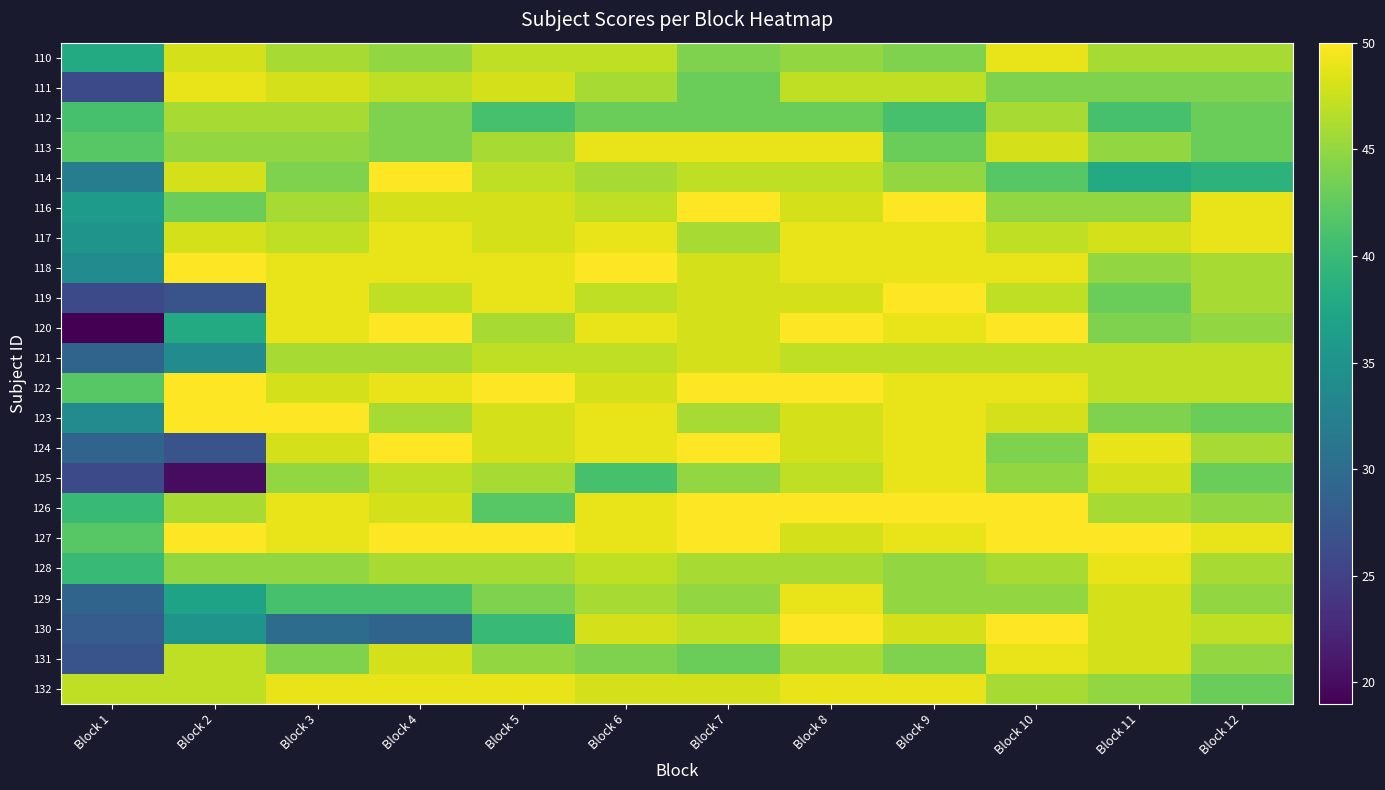

List the series in order of their peak value, highest first.

114, 116, 118, 119, 120, 122, 123, 124, 126, 127, 130, 110, 111, 113, 117, 125, 128, 129, 131, 132, 121, 112